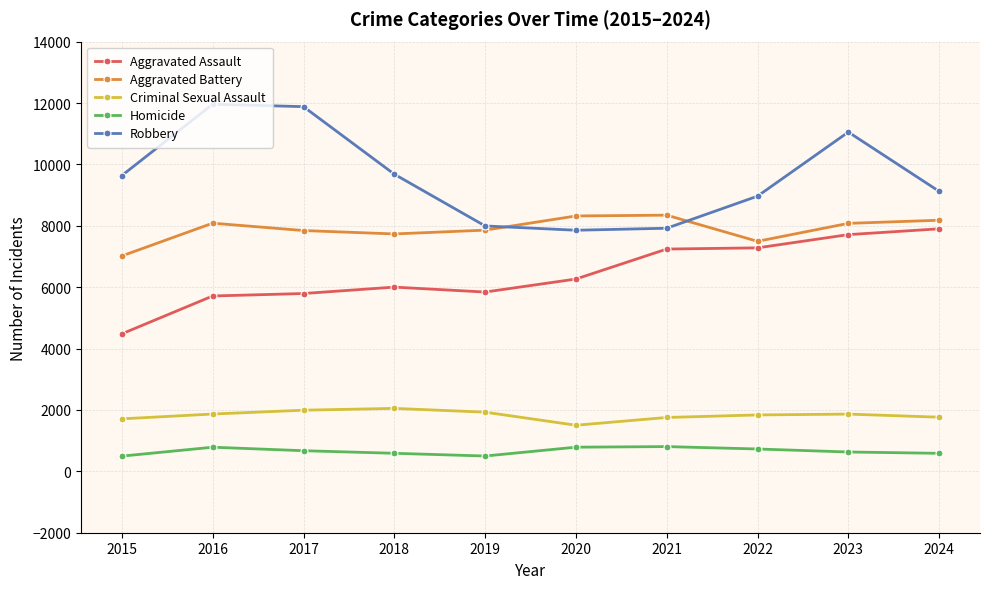

Between 2016 and 2021, which series saw the biggest shift?

Robbery